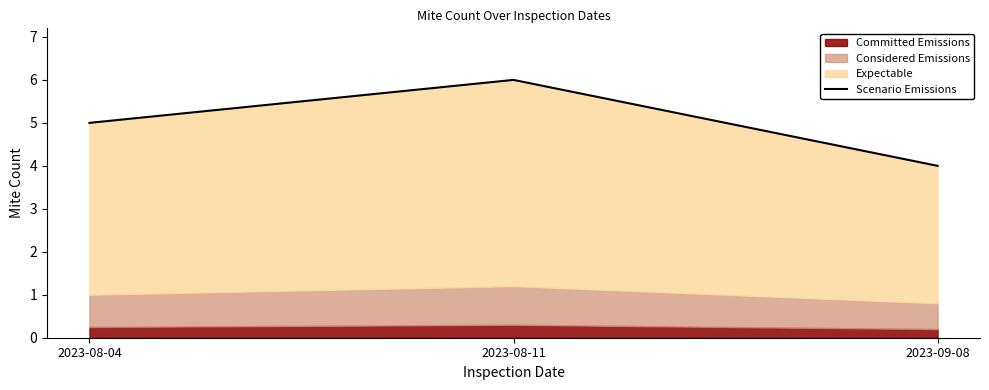

Reading left to right, list all the values displayed in this chart.

2023-08-04=5	2023-08-11=6	2023-09-08=4